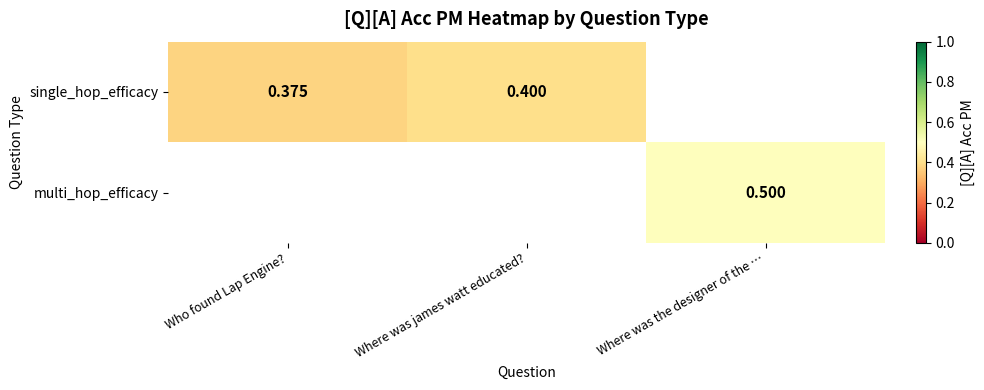

Which label corresponds to the largest value in the chart?

Where was the designer of the …